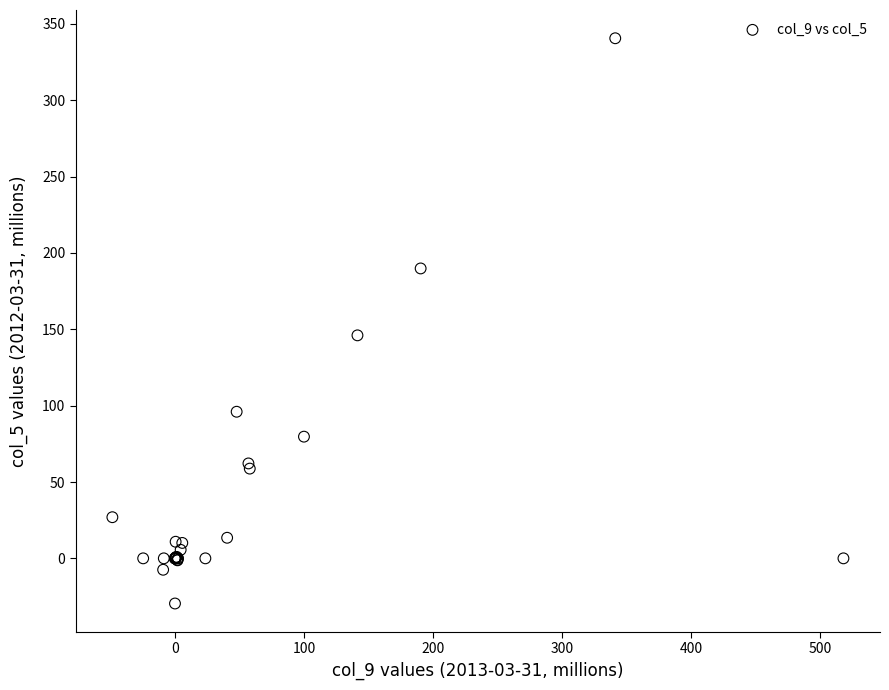

What Y value in the scatter plot is closest to 155?

146.1